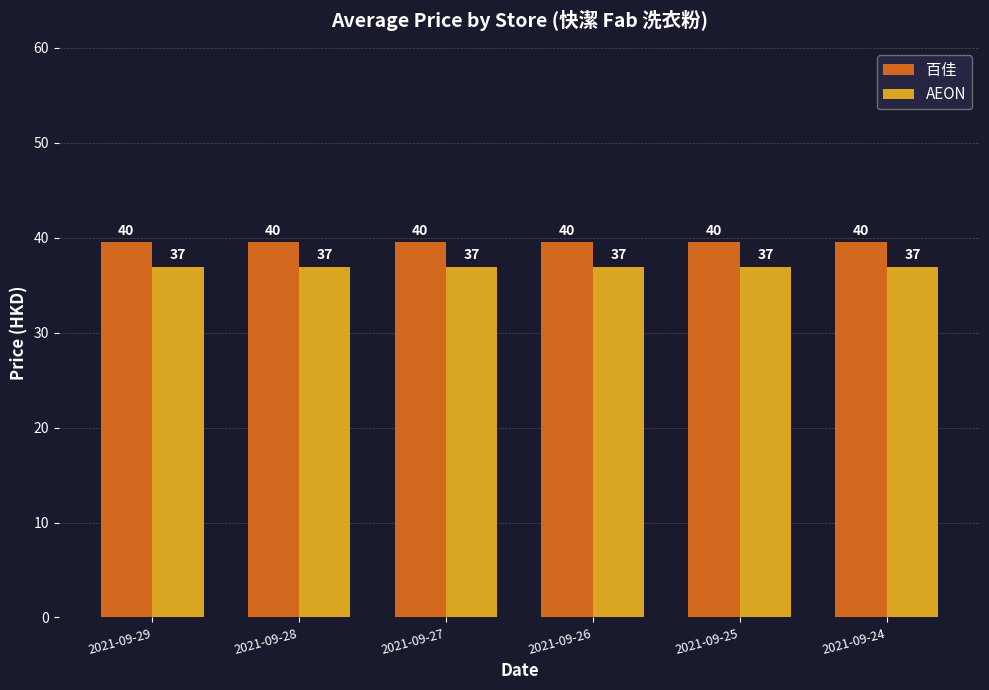

What is the value of the AEON bar at the 3rd from the left?

36.9